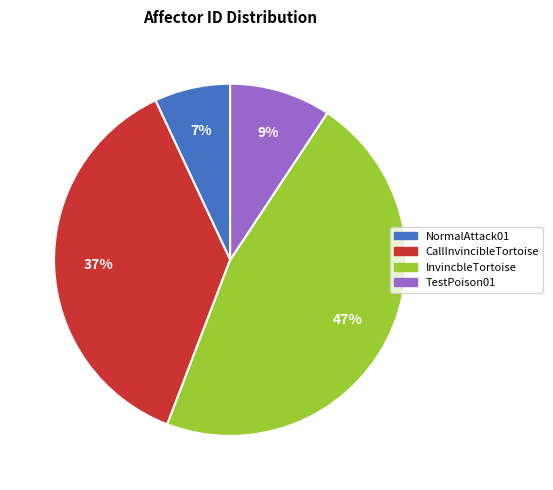

Between TestPoison01 and CallInvincibleTortoise, which is larger?

CallInvincibleTortoise